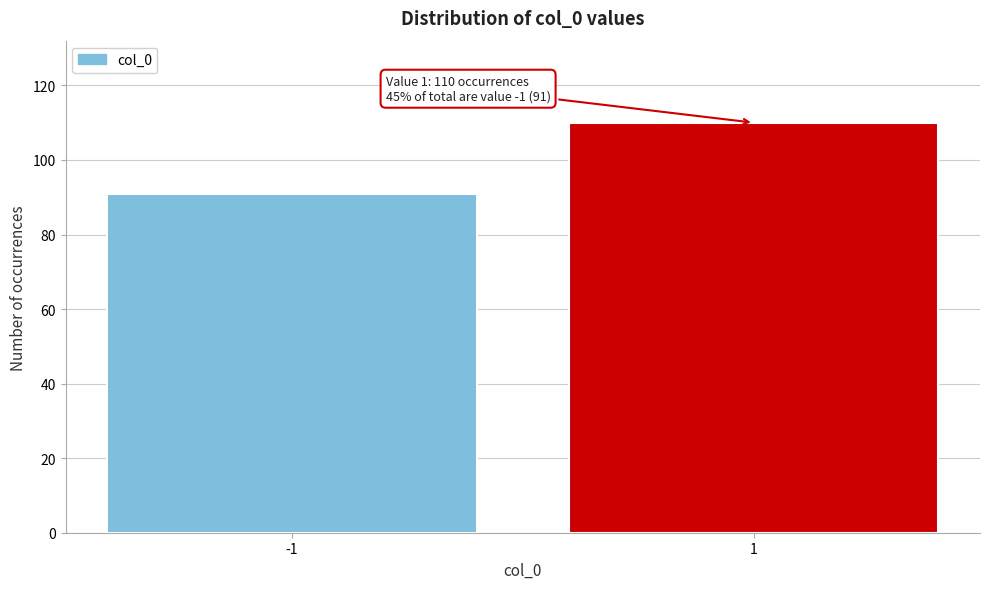

Reading left to right, extract all data points from this chart.

91	110